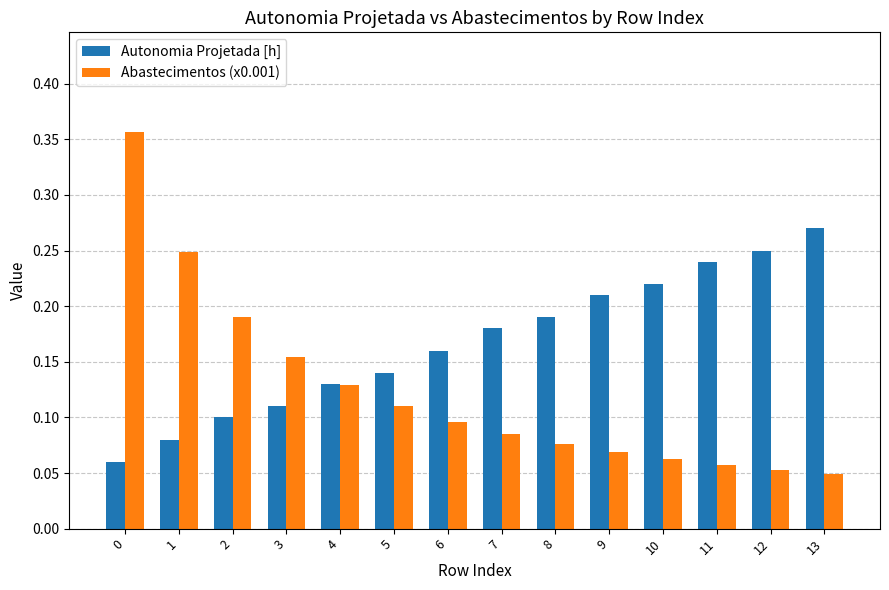

Count the Abastecimentos (x0.001) values in the range 0 to 1.

14